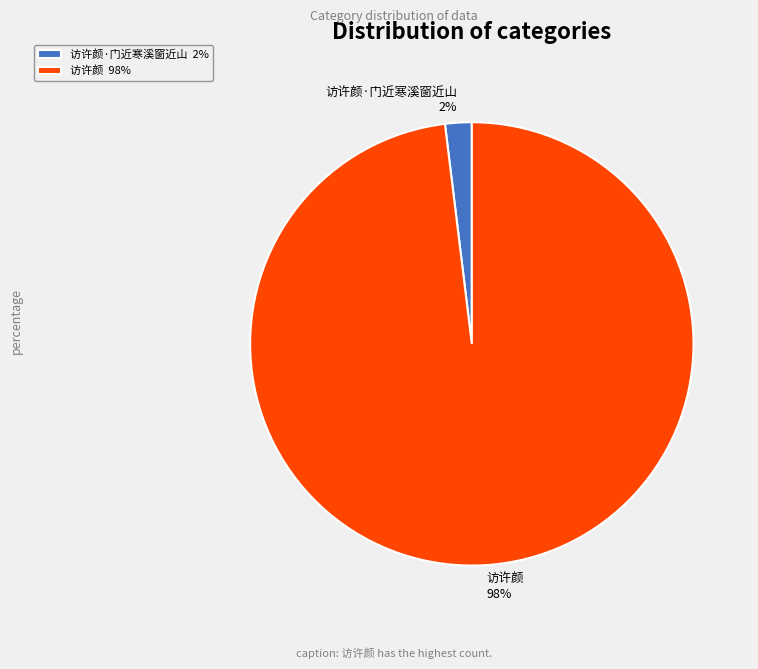

Does 访许颜·门近寒溪窗近山 account for over 50% of the chart?

No